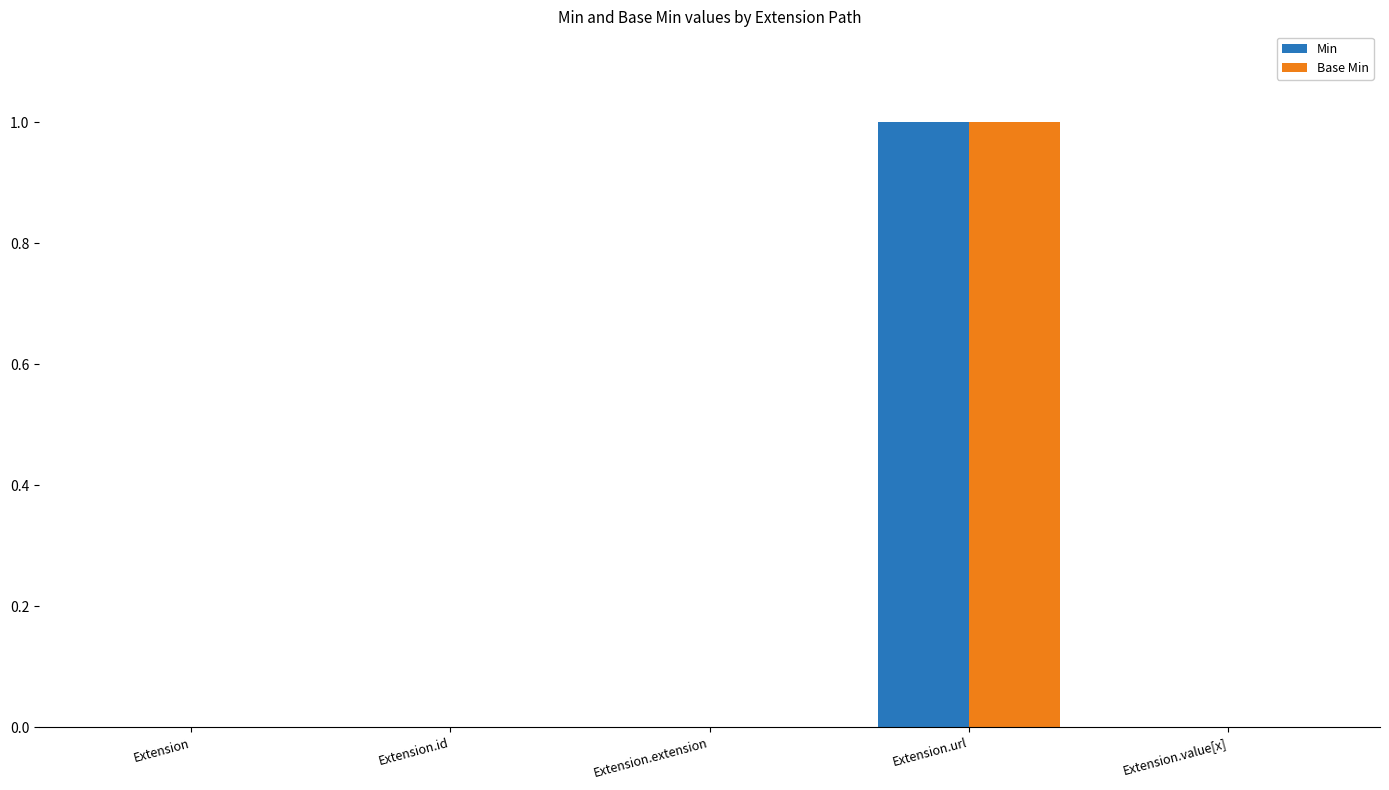

True or false: Base Min has a value of 0 at Extension.url.

False